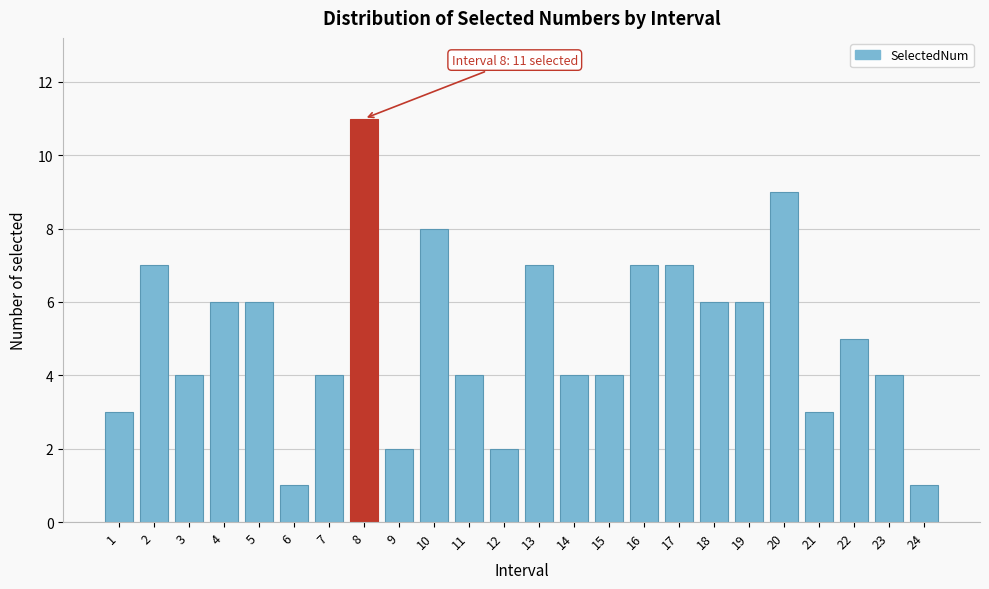

Reading left to right, extract all data points from this chart.

1=3	2=7	3=4	4=6	5=6	6=1	7=4	8=11	9=2	10=8	11=4	12=2	13=7	14=4	15=4	16=7	17=7	18=6	19=6	20=9	21=3	22=5	23=4	24=1